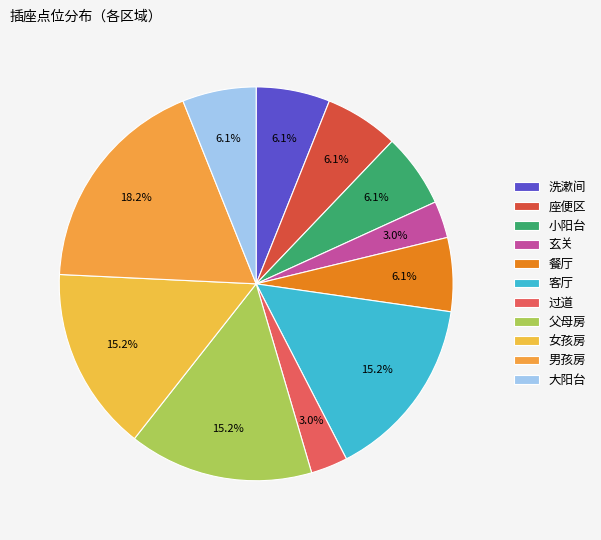

How many segments does this pie chart have?

11